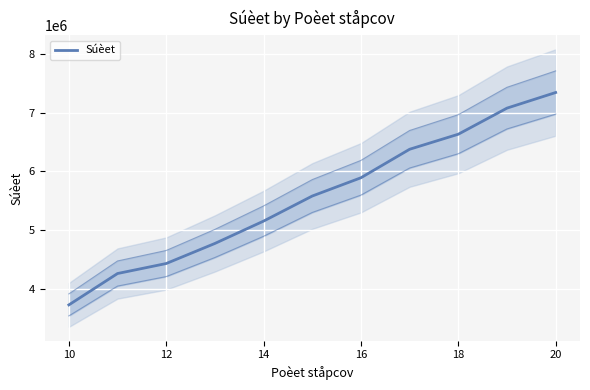

True or false: the data has more than 0 interior local peaks.

False